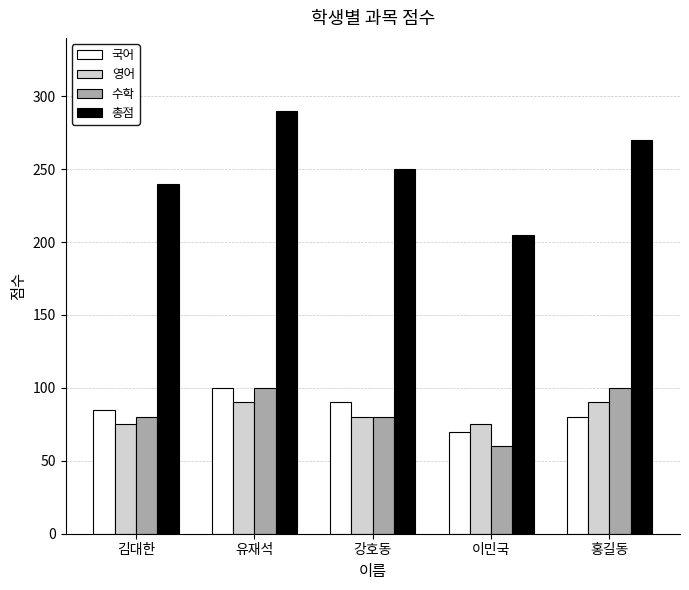

What is the difference between the maximum and minimum values in the 영어 series?

15